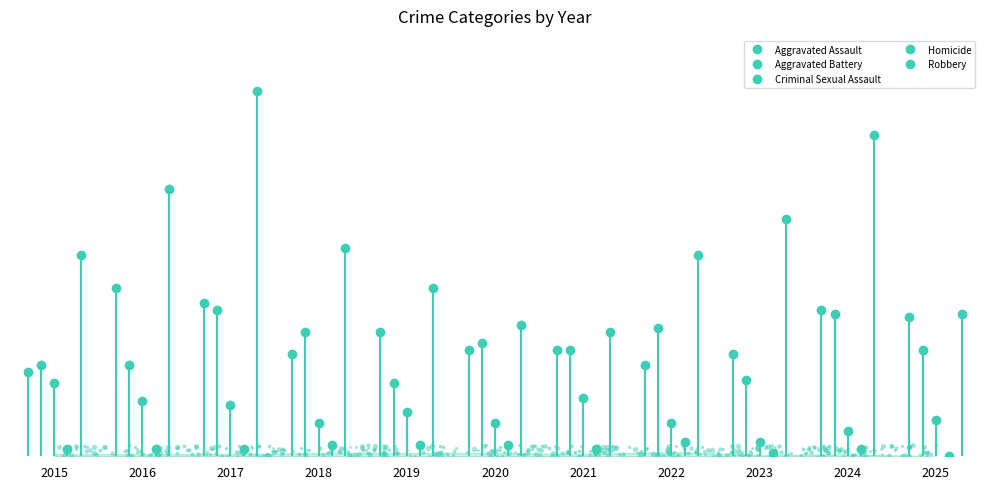

Reading left to right, what are all the values shown in this chart?

Aggravated Assault: 23	46	42	28	34	29	29	25	28	40	38
Aggravated Battery: 25	25	40	34	20	31	29	35	21	39	29
Criminal Sexual Assault: 20	15	14	9	12	9	16	9	4	7	10
Homicide: 2	2	2	3	3	3	2	4	1	2	0
Robbery: 55	73	100	57	46	36	34	55	65	88	39